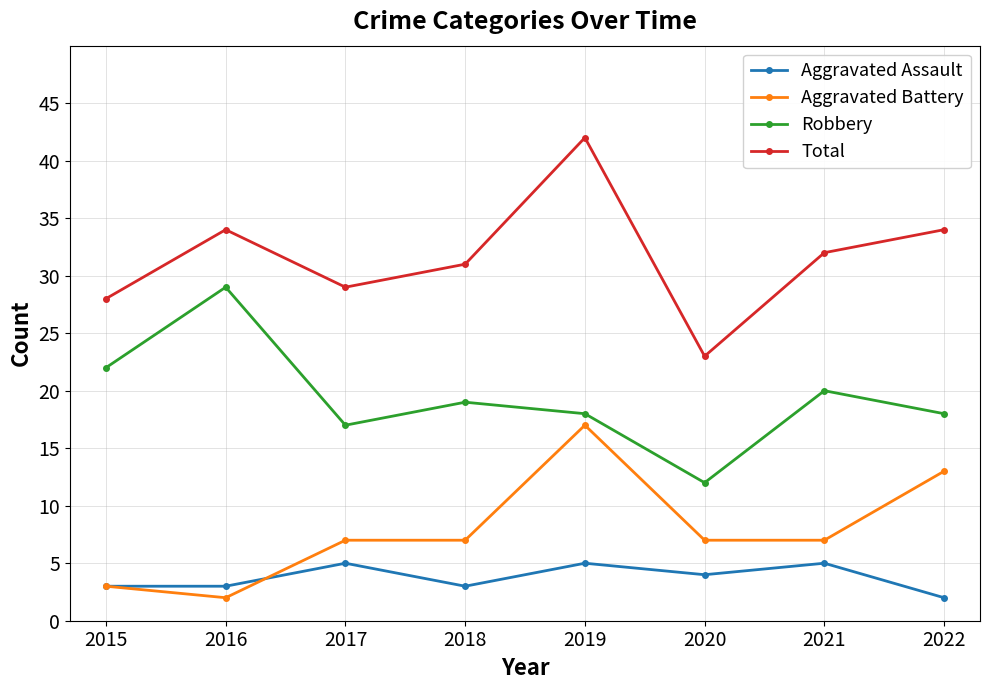

How many lines are shown in the chart?

4